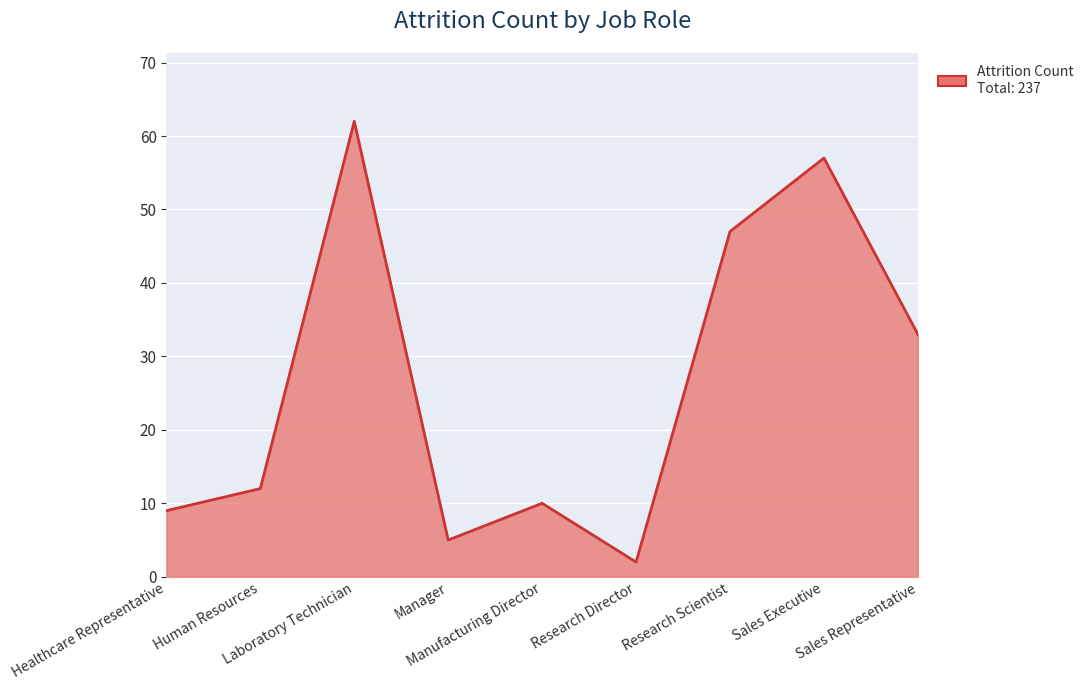

What is the greatest value displayed?

62